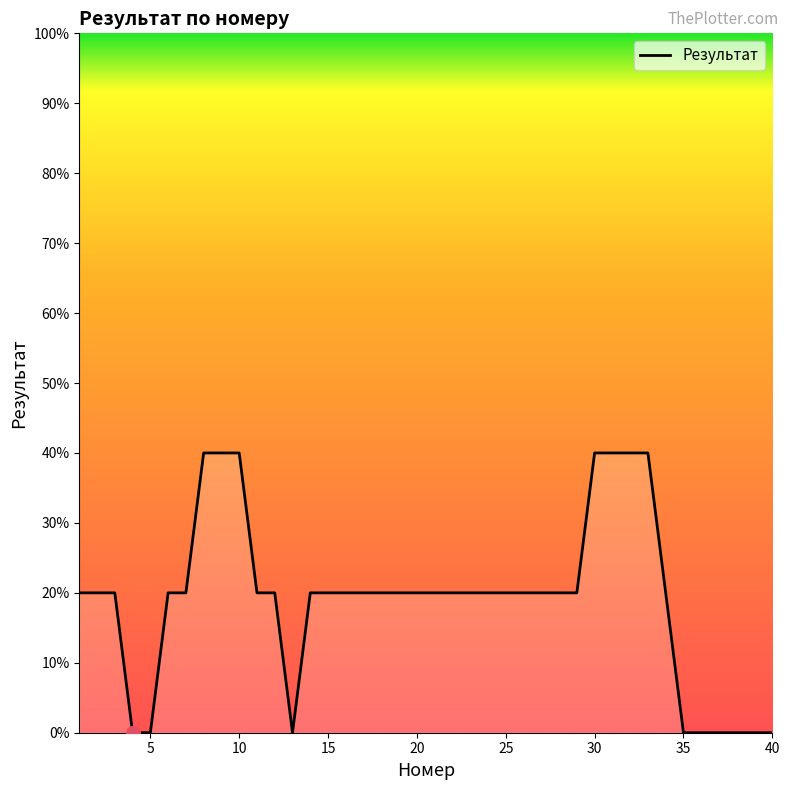

What is the difference between the maximum and minimum values?

40